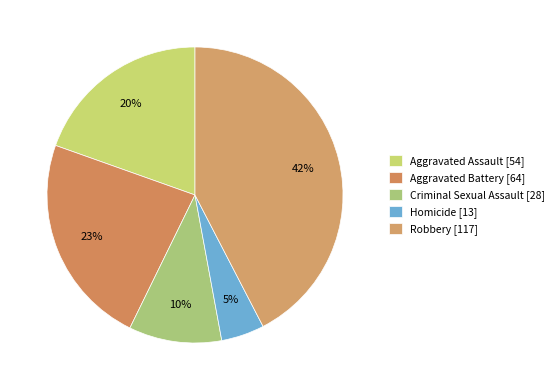

To the nearest percent, what is the combined percentage of Homicide and Aggravated Assault?

24%